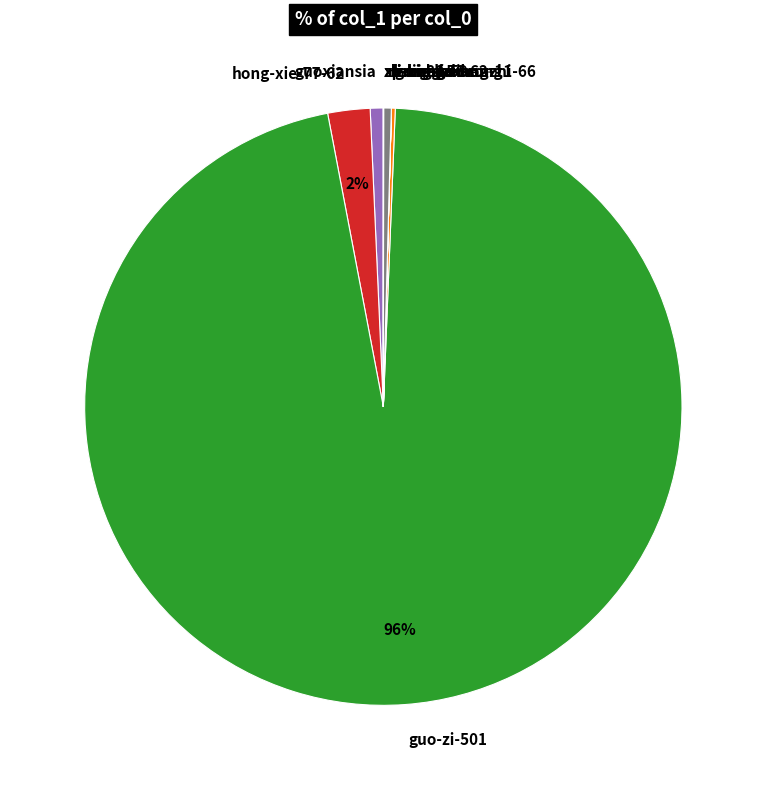

Which slice is the largest?

guo-zi-501